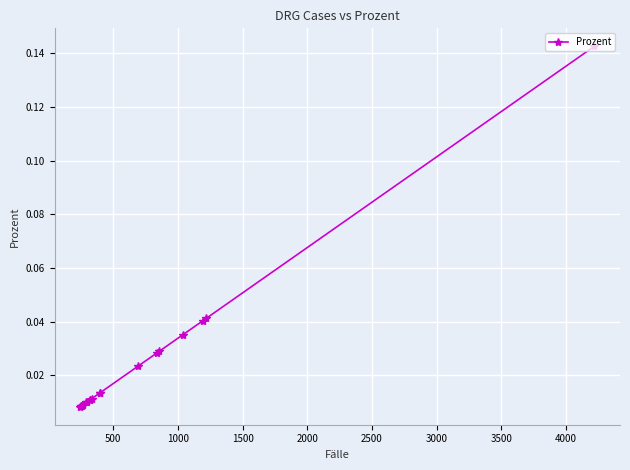

Is this an area chart (filled region under the line)?

No